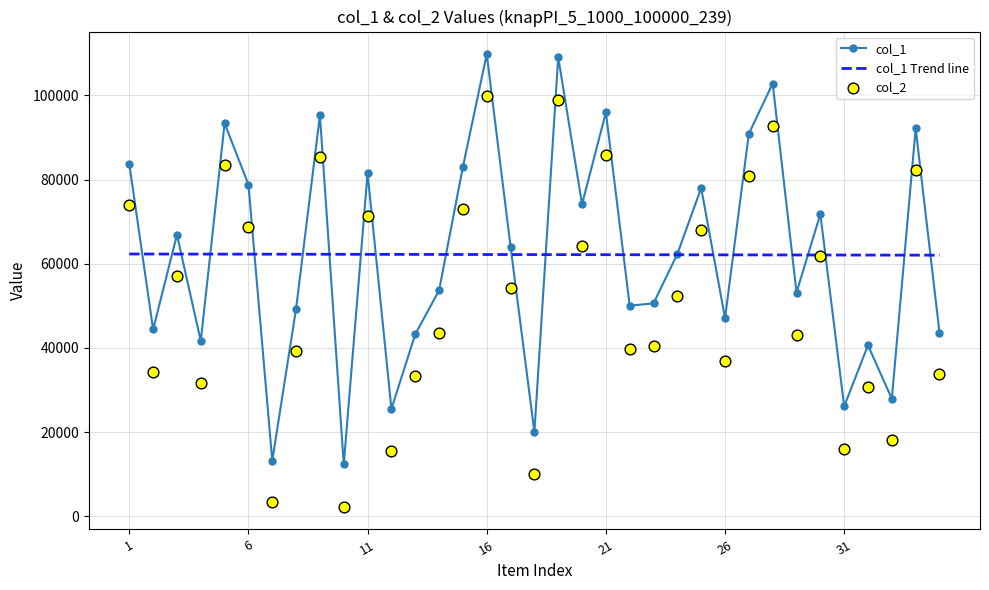

True or false: col_1 has more than 1 interior local peaks.

True